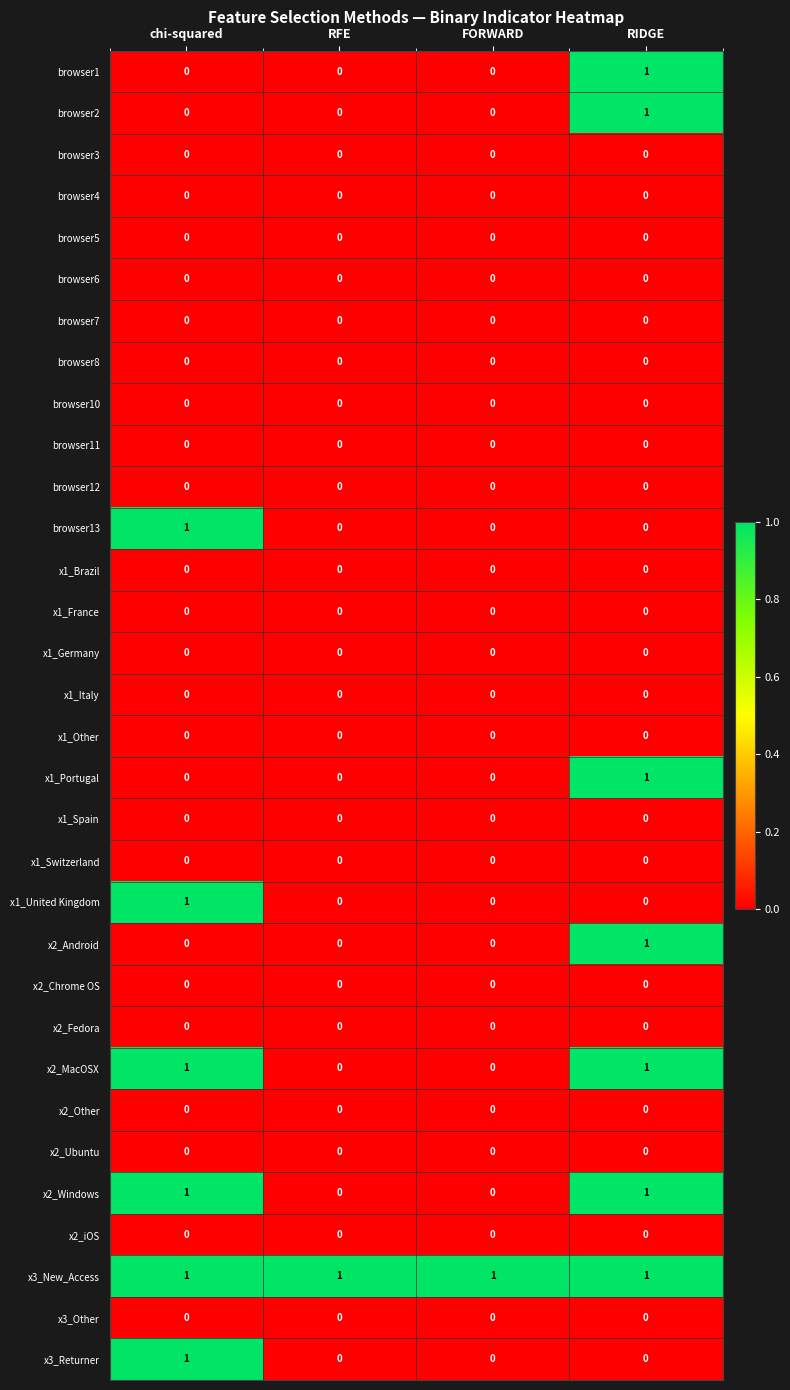

At how many categories does at least one series exceed 0?

4